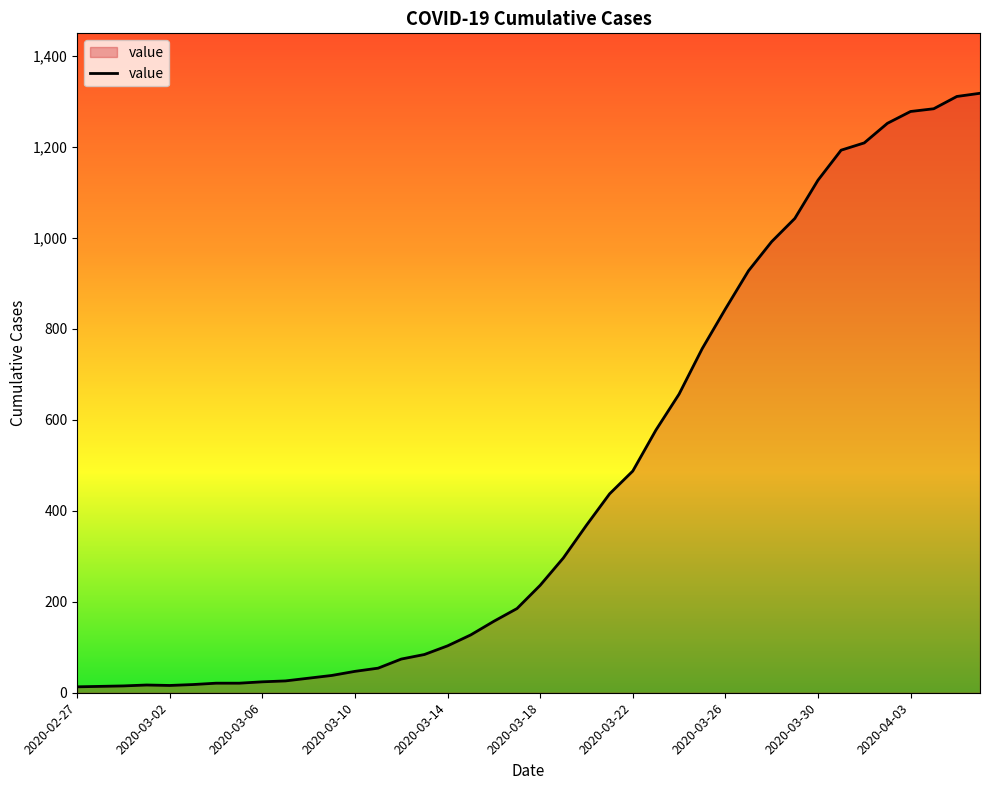

What is the maximum value shown in the chart?

1317